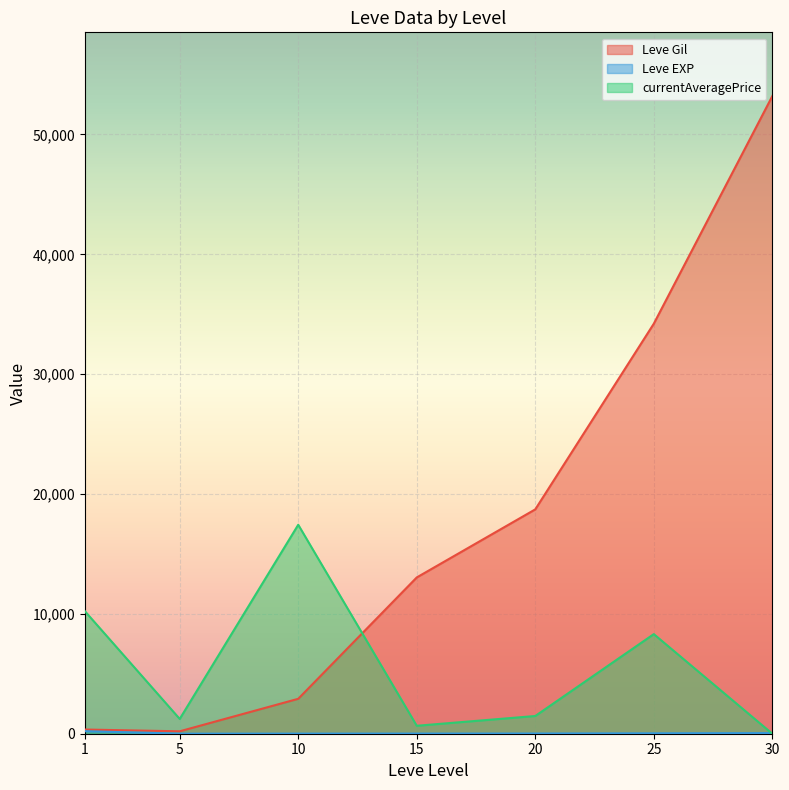

After their last crossing, which series has the higher values: Leve Gil or currentAveragePrice?

Leve Gil